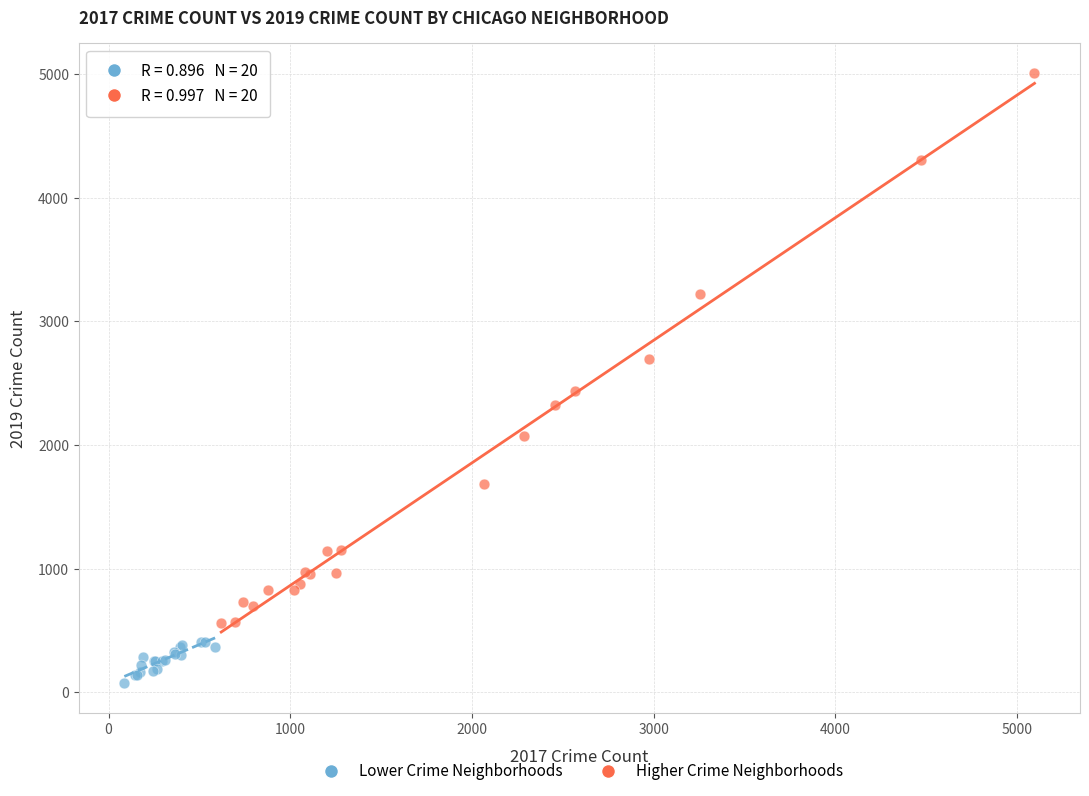

Which series has the widest spread of Y values?

Higher Crime Neighborhoods